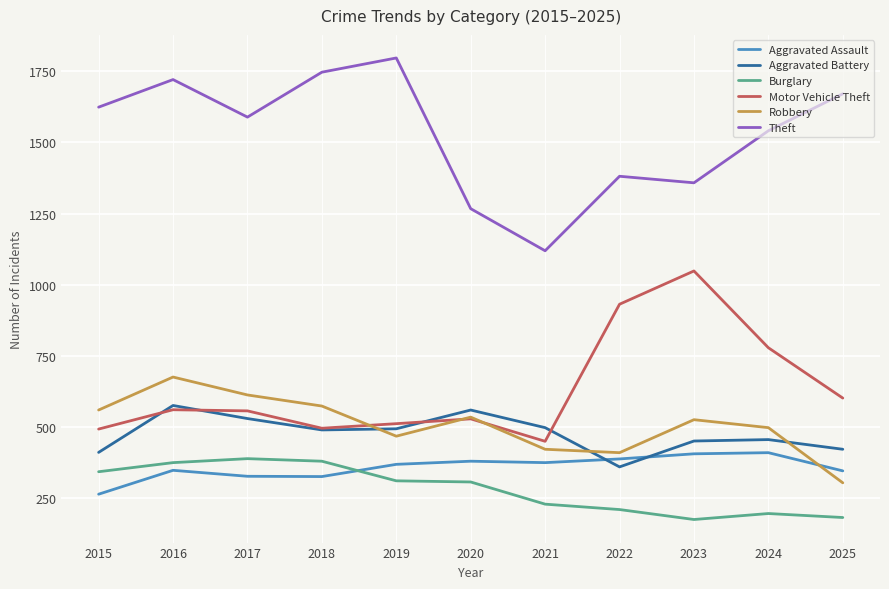

What is the approximate value of Burglary at 2021?

228